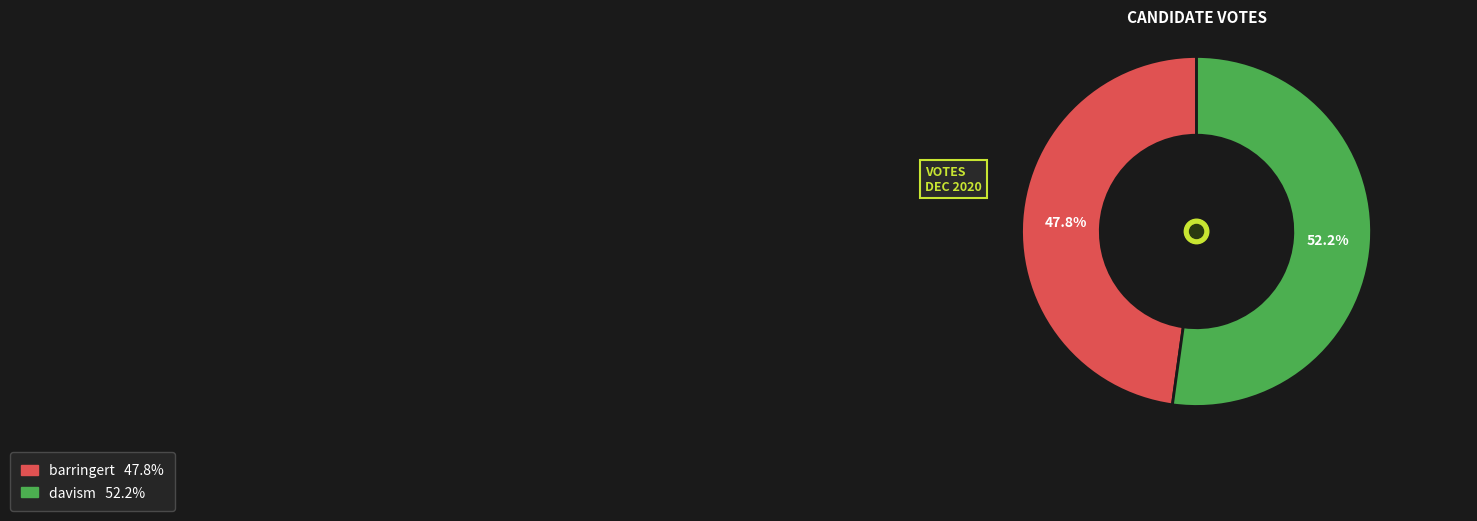

What is the smallest slice in the pie chart?

barringert